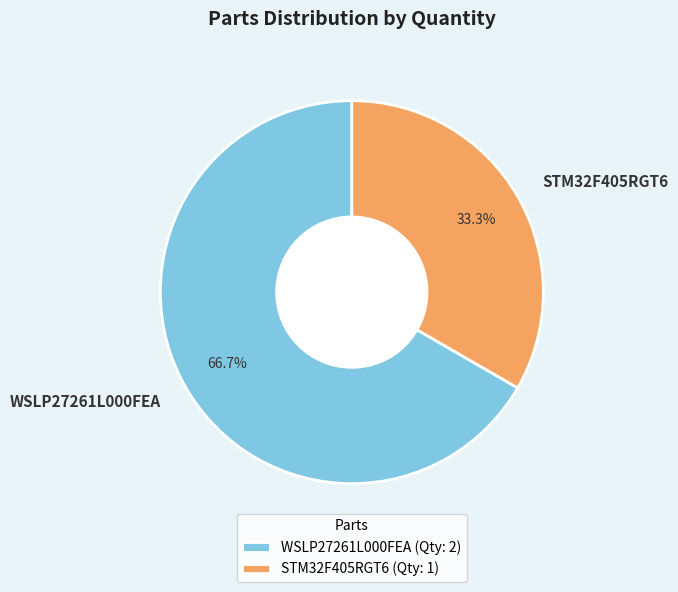

What percentage is the STM32F405RGT6 slice, to the nearest percent?

33%